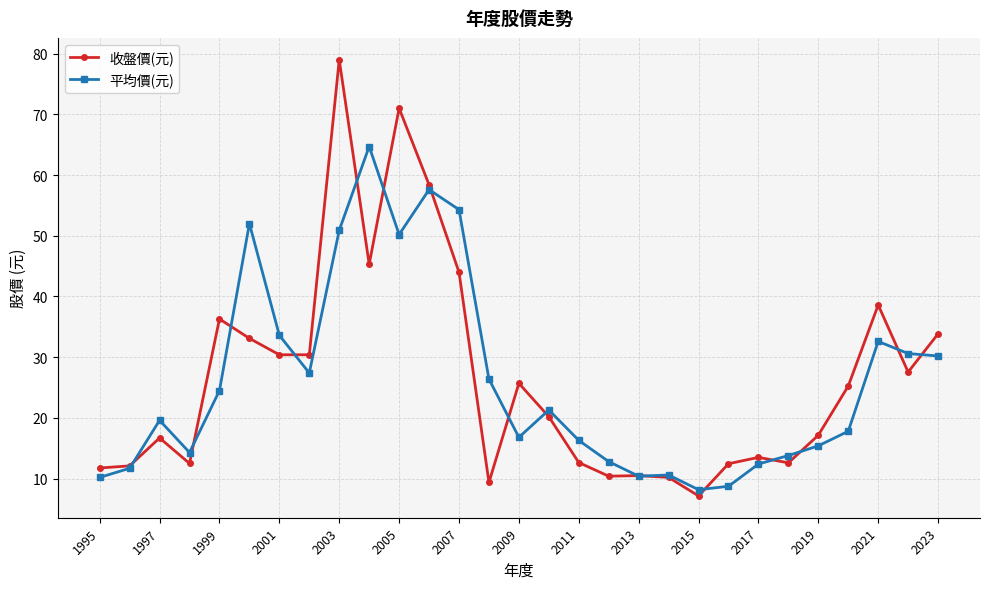

Which series has the largest range (max minus min)?

收盤價(元)